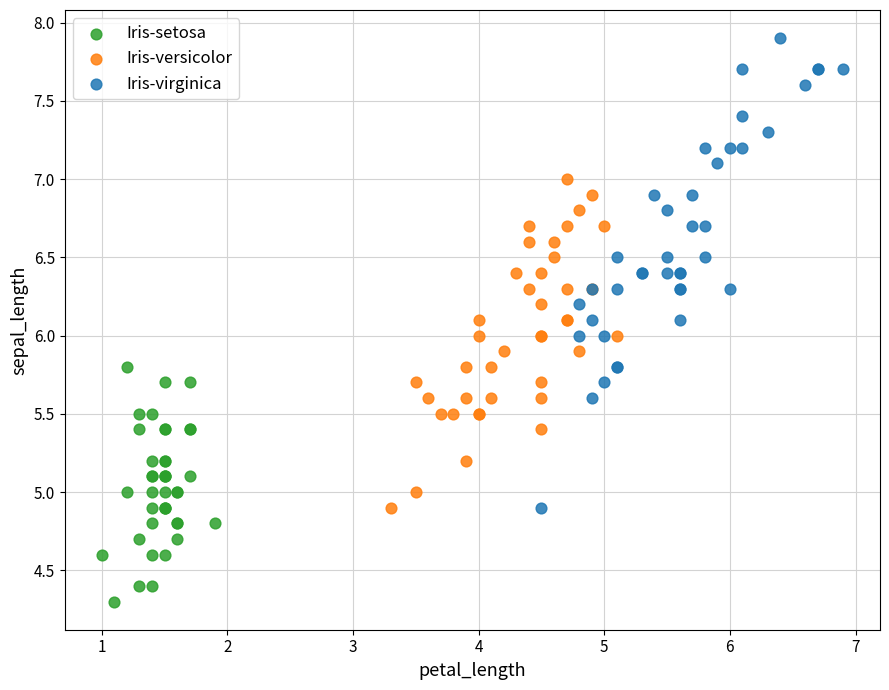

Which series has the largest Y range (max minus min)?

Iris-virginica